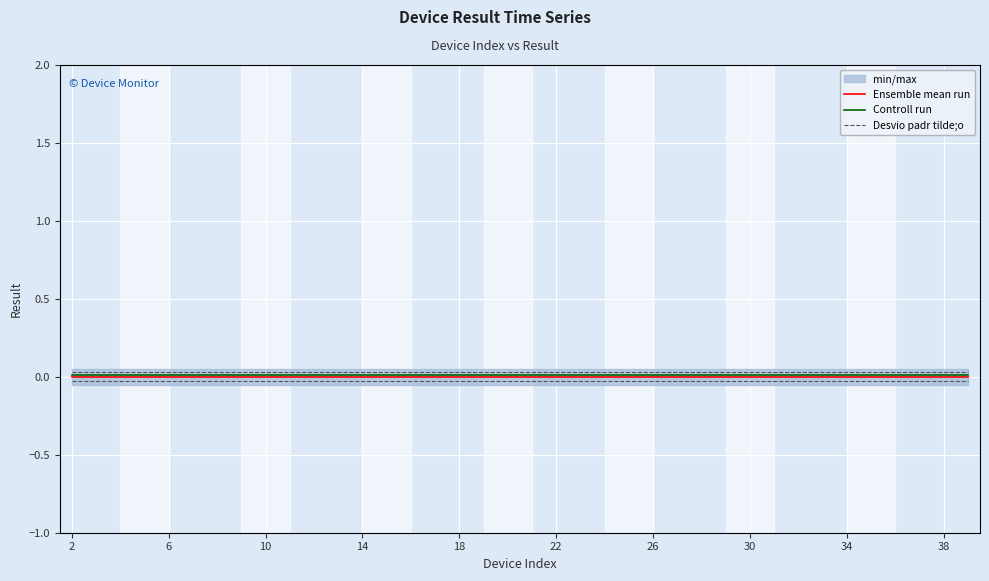

True or false: Controll run and Ensemble mean run cross at least once.

False